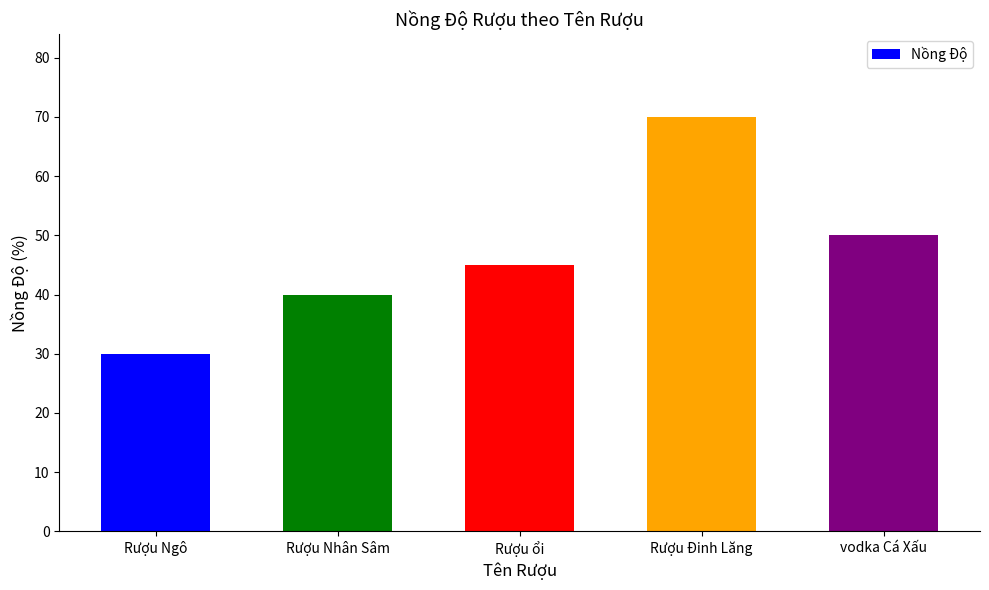

List the labels in order of value, largest first.

Rượu Đinh Lăng, vodka Cá Xấu, Rượu ổi, Rượu Nhân Sâm, Rượu Ngô